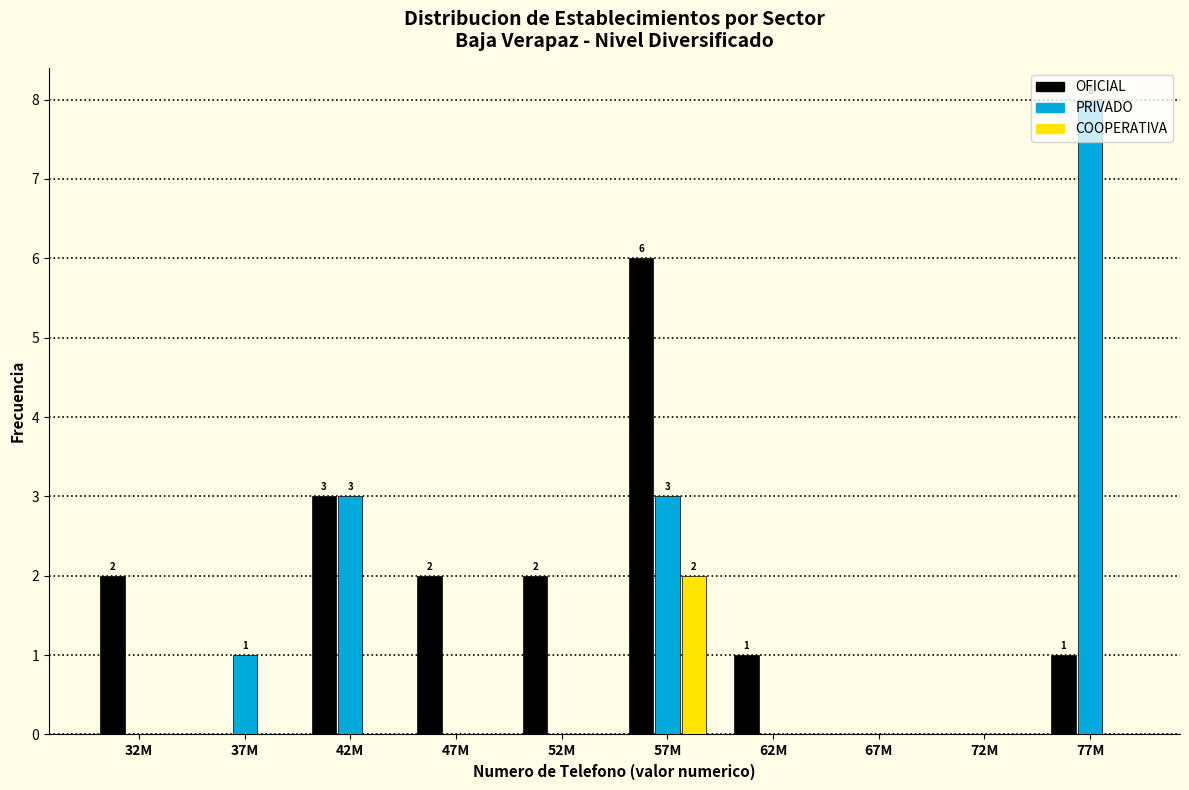

Is the value of PRIVADO at 37M greater than the value of OFICIAL at 47M?

No